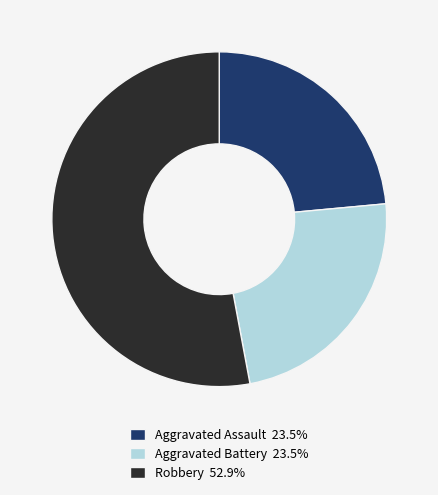

Combined, do Aggravated Battery 23.5% and Robbery 52.9% account for over 50%?

Yes